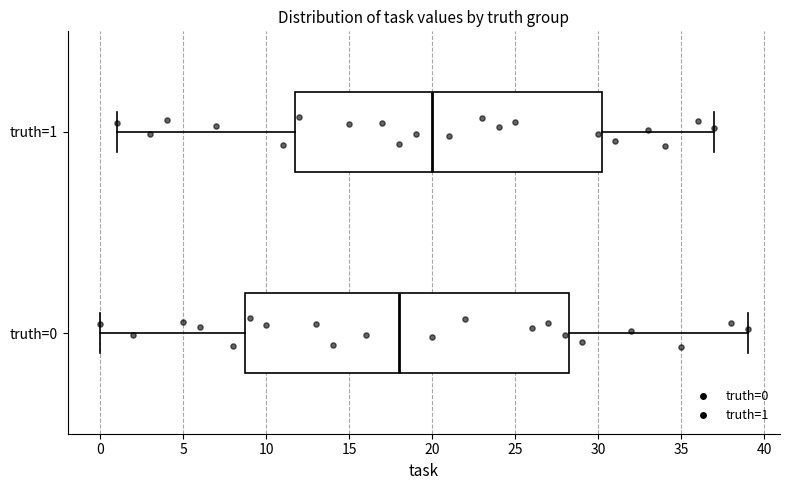

Which box's median line is the furthest to the right?

truth=1